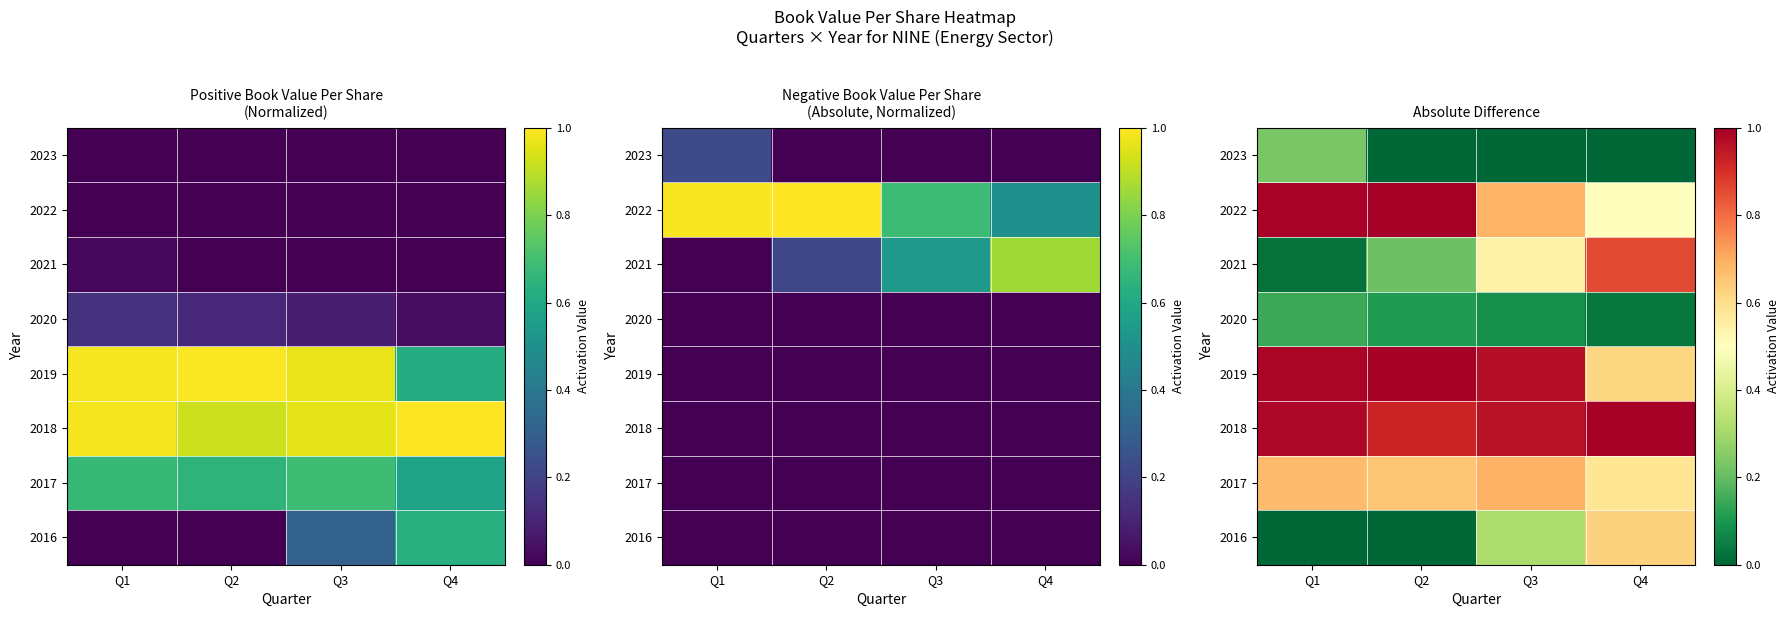

What is the average value of the 2022 series?

0.8